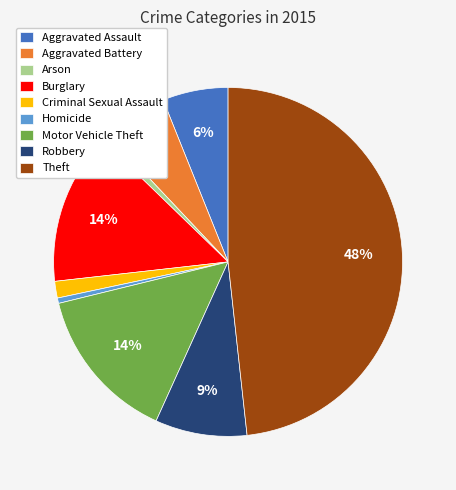

Is Motor Vehicle Theft the majority of the pie?

No